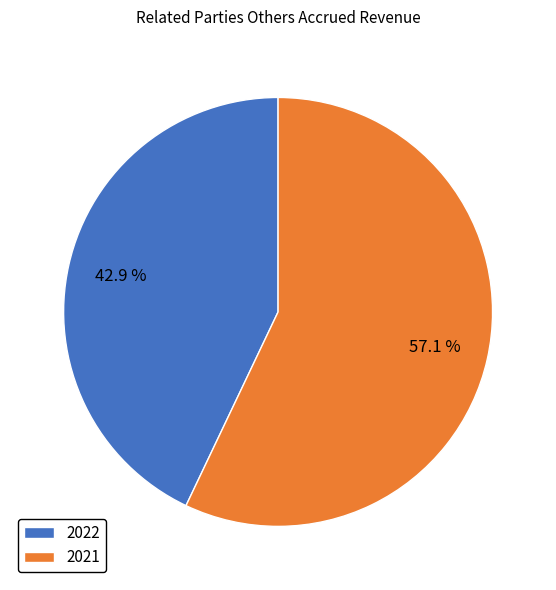

What is the majority slice?

2021